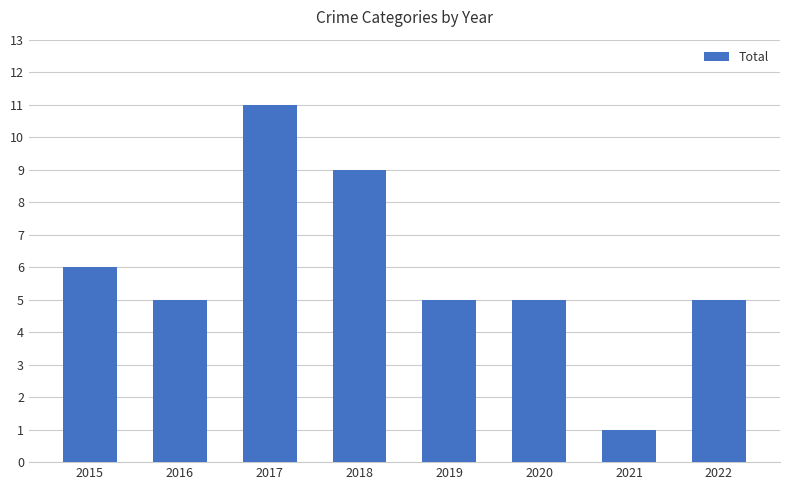

What is the greatest value displayed?

11